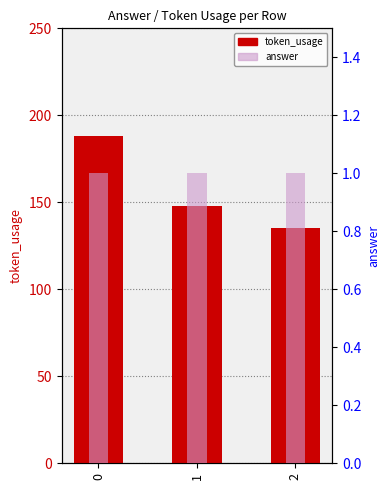

Reading left to right, transcribe all the data shown in this chart.

token_usage: 0=188	1=148	2=135
answer: 0=1	1=1	2=1